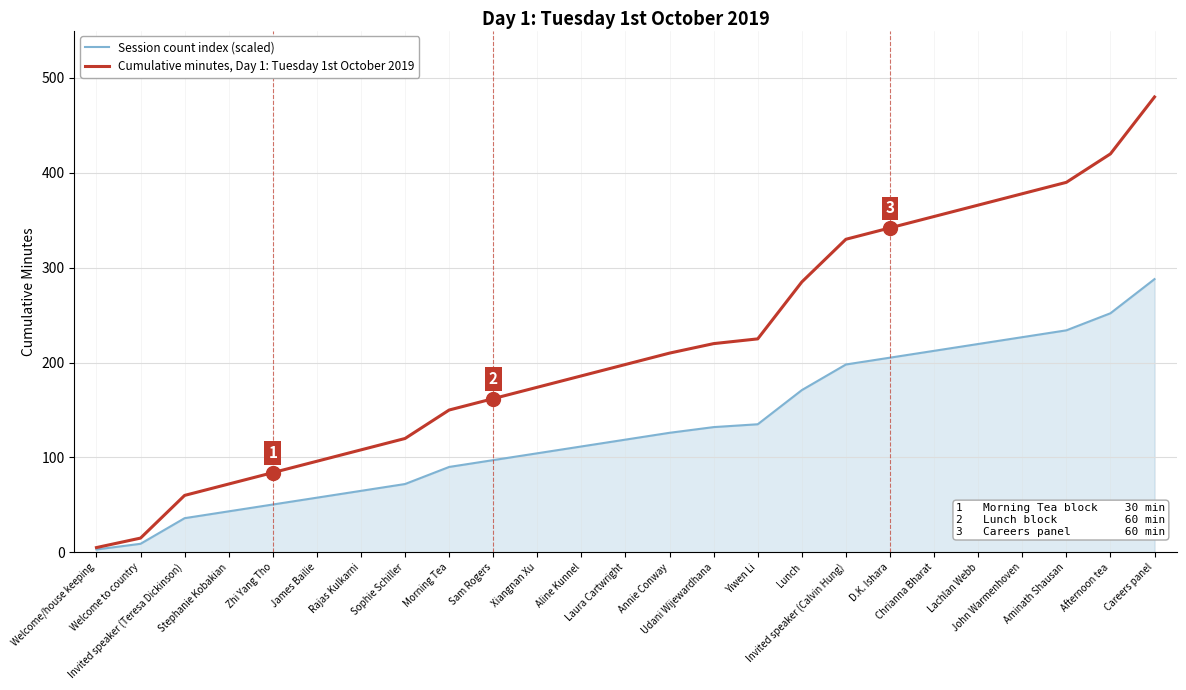

What is the minimum value for Session count index (scaled)?

3.0